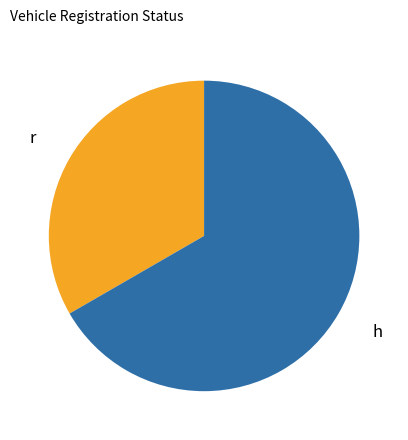

Approximately how many times larger is the value at h compared to r?

2.0